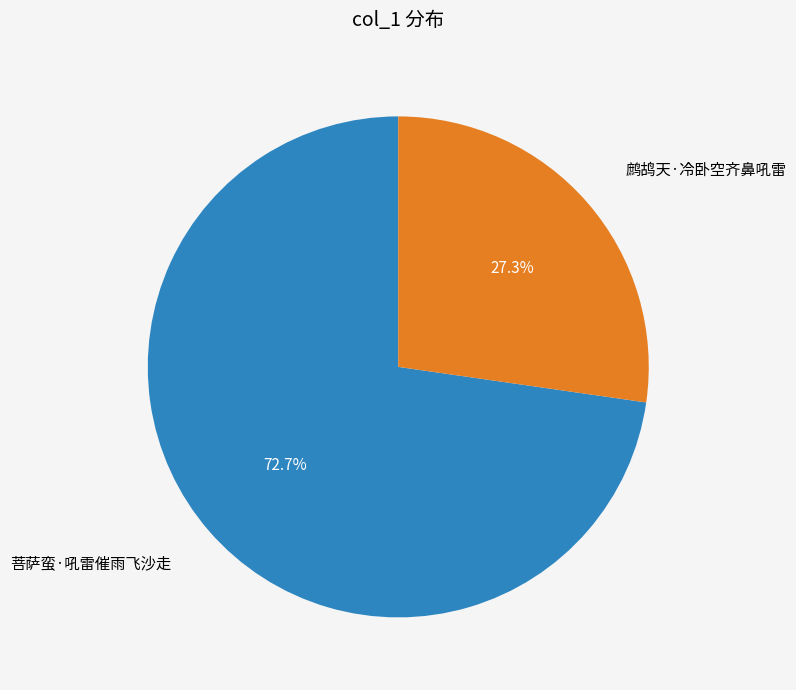

Is there a majority slice in this chart?

Yes